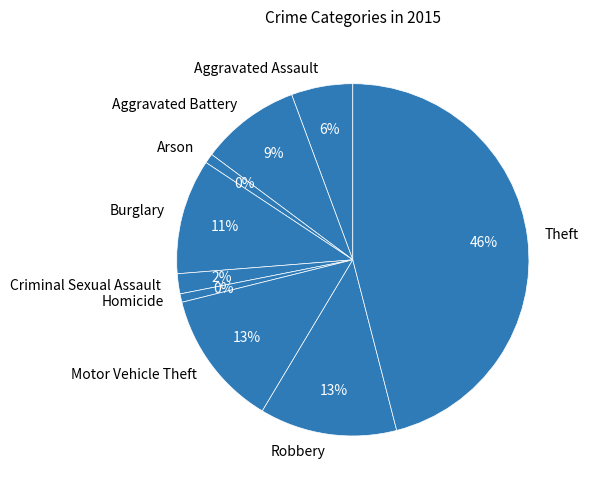

Rank the categories by value from highest to lowest.

Theft, Robbery, Motor Vehicle Theft, Burglary, Aggravated Battery, Aggravated Assault, Criminal Sexual Assault, Arson, Homicide